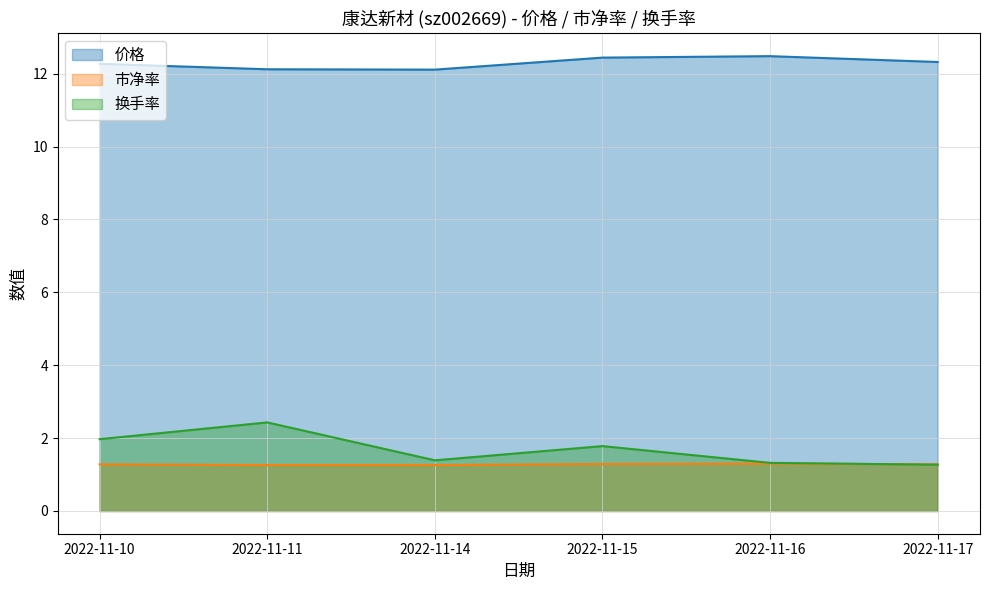

Reading left to right, transcribe all the data shown in this chart.

价格: 12.3	12.1	12.1	12.4	12.5	12.3
市净率: 1.3	1.3	1.3	1.3	1.3	1.3
换手率: 2.0	2.4	1.4	1.8	1.3	1.3